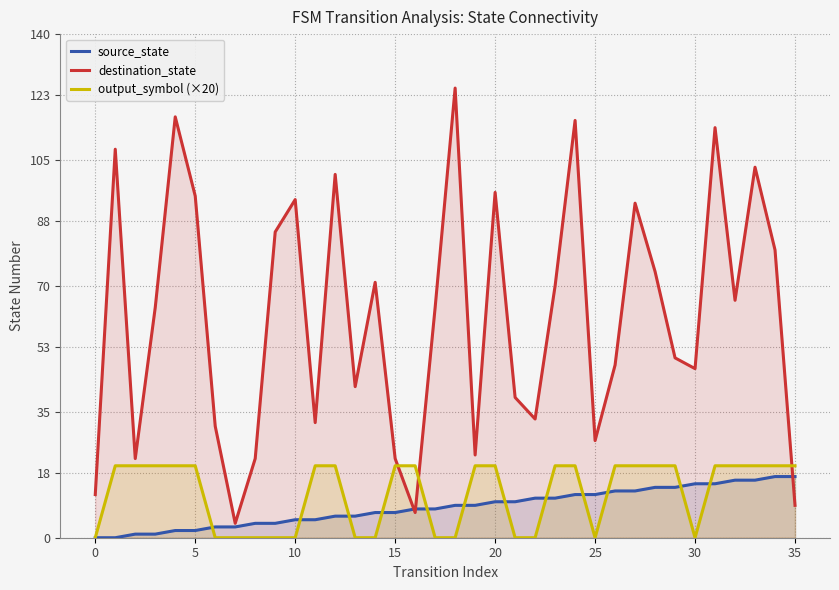

Reading left to right, transcribe all the data shown in this chart.

source_state: 0	0	1	1	2	2	3	3	4	4	5	5	6	6	7	7	8	8	9	9	10	10	11	11	12	12	13	13	14	14	15	15	16	16	17	17
destination_state: 12	108	22	64	117	95	31	4	22	85	94	32	101	42	71	22	7	64	125	23	96	39	33	70	116	27	48	93	74	50	47	114	66	103	80	9
output_symbol (×20): 0	20	20	20	20	20	0	0	0	0	0	20	20	0	0	20	20	0	0	20	20	0	0	20	20	0	20	20	20	20	0	20	20	20	20	20